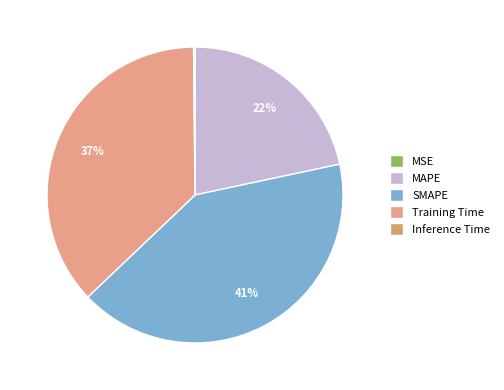

Rank the categories by value from lowest to highest.

MSE, Inference Time, MAPE, Training Time, SMAPE